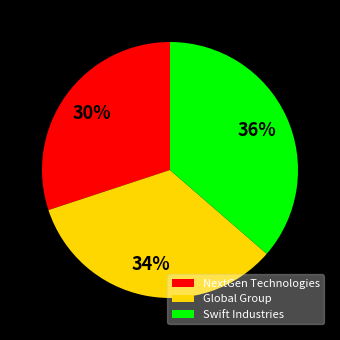

What percentage is the Global Group slice, to the nearest percent?

34%